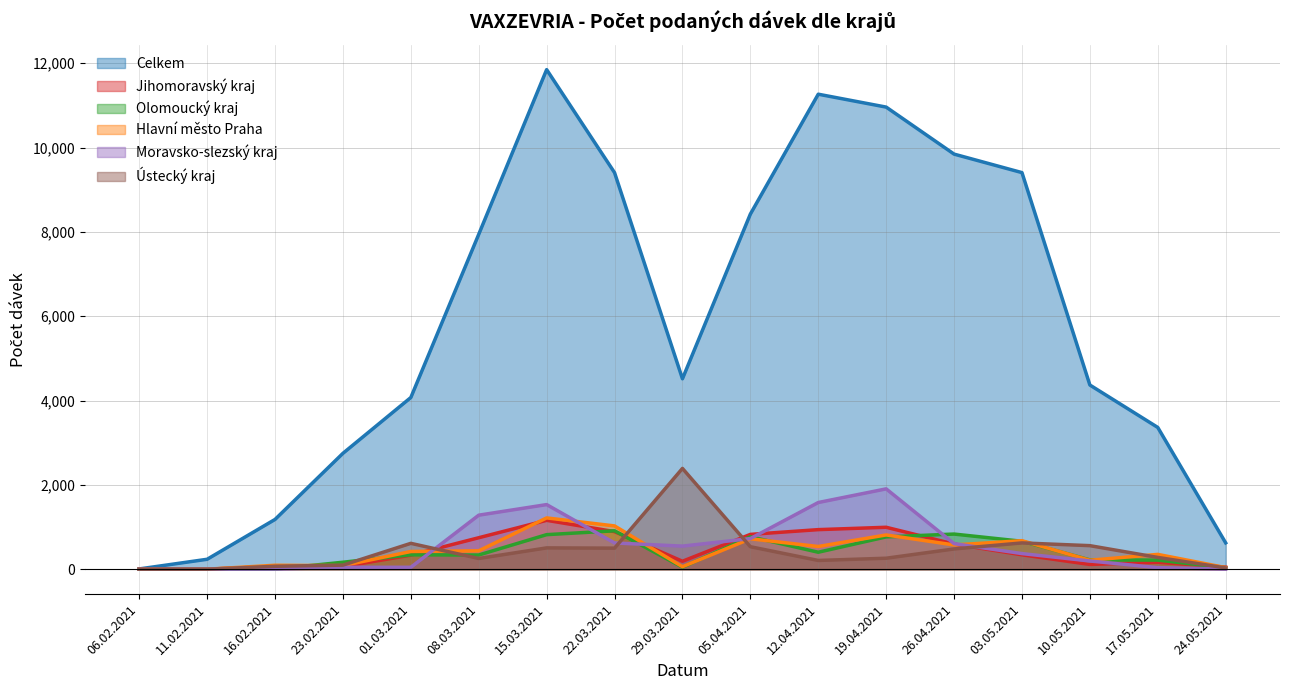

Rank the series at 05.04.2021 from highest to lowest value.

Celkem, Jihomoravský kraj, Olomoucký kraj, Moravsko-slezský kraj, Hlavní město Praha, Ústecký kraj